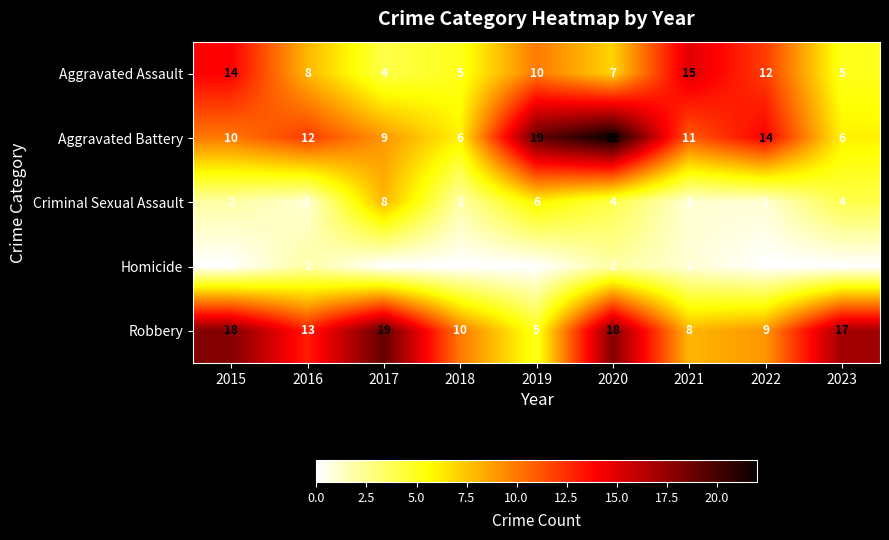

At which category is the sum across all series the highest?

2020